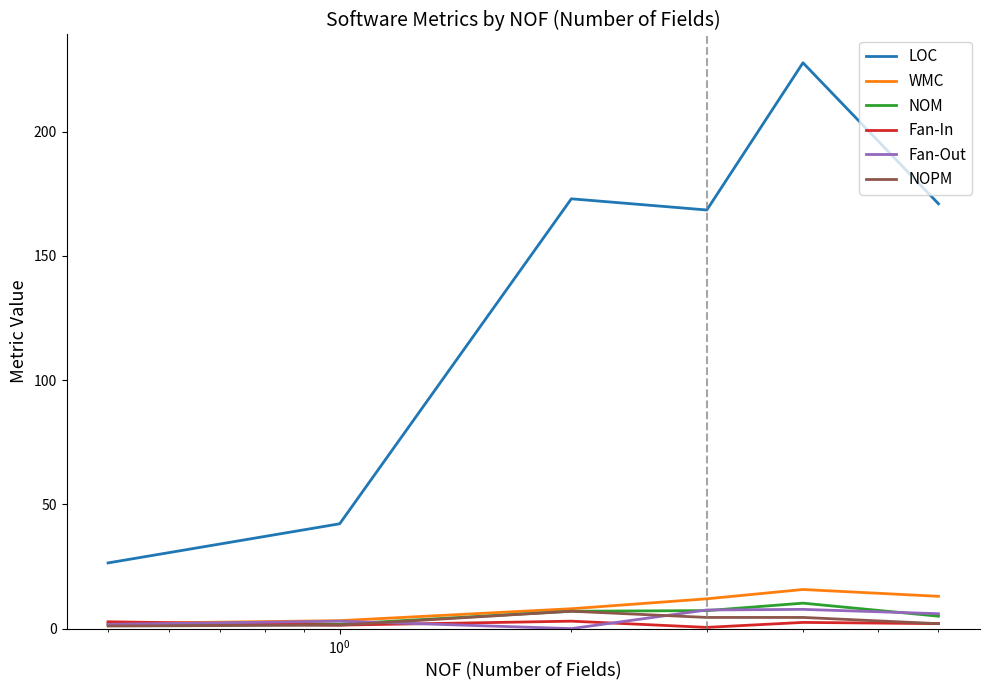

How many values in the NOPM series are below 4?

3